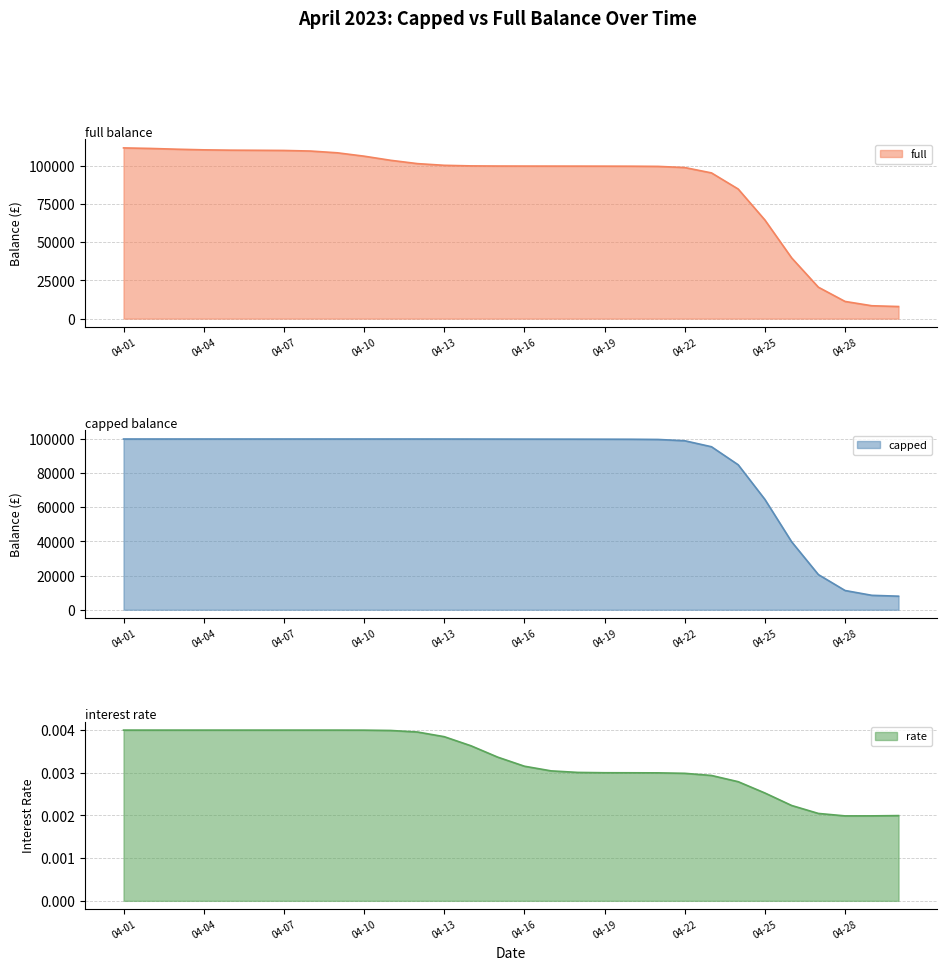

Which series has the largest total across all categories?

full